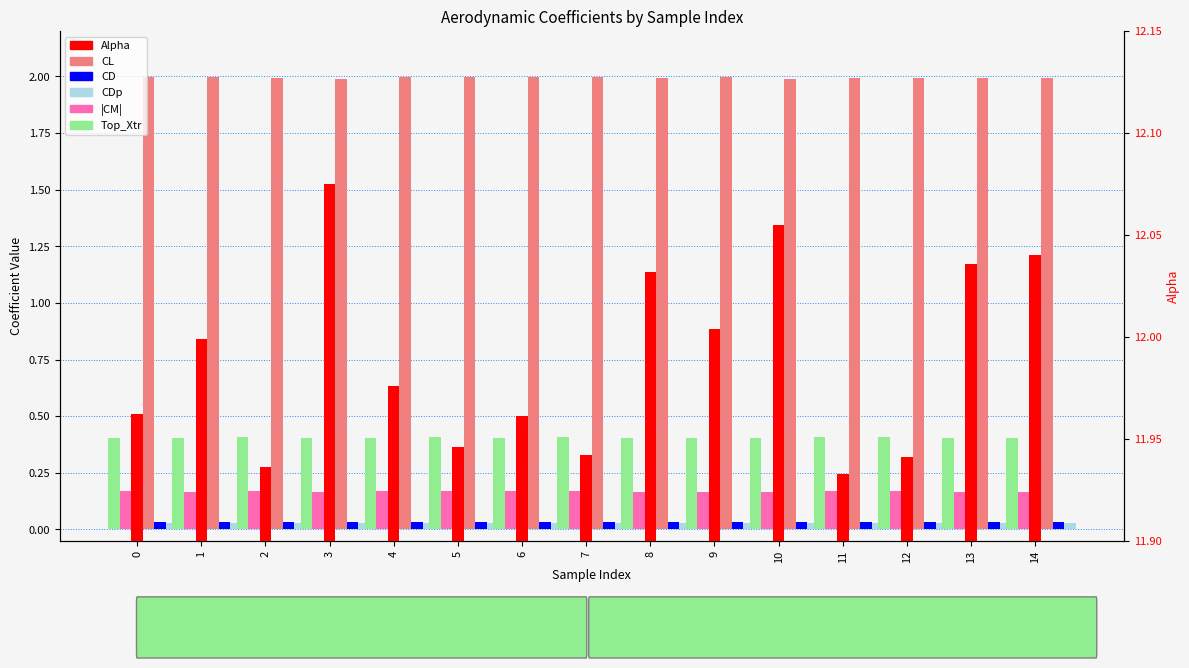

Reading right to left, what are all the values shown in this chart?

CL: 2.0	2.0	2.0	2.0	2.0	2.0	2.0	2.0	2.0	2.0	2.0	2.0	2.0	2.0	2.0
CD: 0.0	0.0	0.0	0.0	0.0	0.0	0.0	0.0	0.0	0.0	0.0	0.0	0.0	0.0	0.0
CDp: 0.0	0.0	0.0	0.0	0.0	0.0	0.0	0.0	0.0	0.0	0.0	0.0	0.0	0.0	0.0
|CM|: 0.2	0.2	0.2	0.2	0.2	0.2	0.2	0.2	0.2	0.2	0.2	0.2	0.2	0.2	0.2
Top_Xtr: 0.4	0.4	0.4	0.4	0.4	0.4	0.4	0.4	0.4	0.4	0.4	0.4	0.4	0.4	0.4
Alpha: 12.0	12.0	11.9	11.9	12.1	12.0	12.0	11.9	12.0	11.9	12.0	12.1	11.9	12.0	12.0